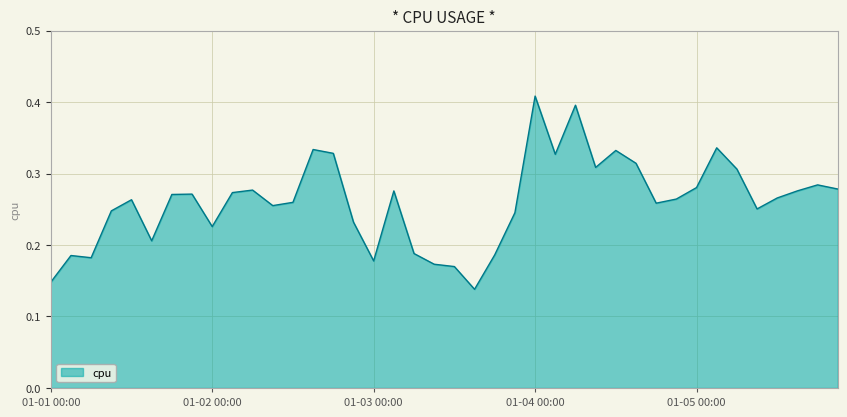

Is this an area chart (filled region under the line)?

Yes